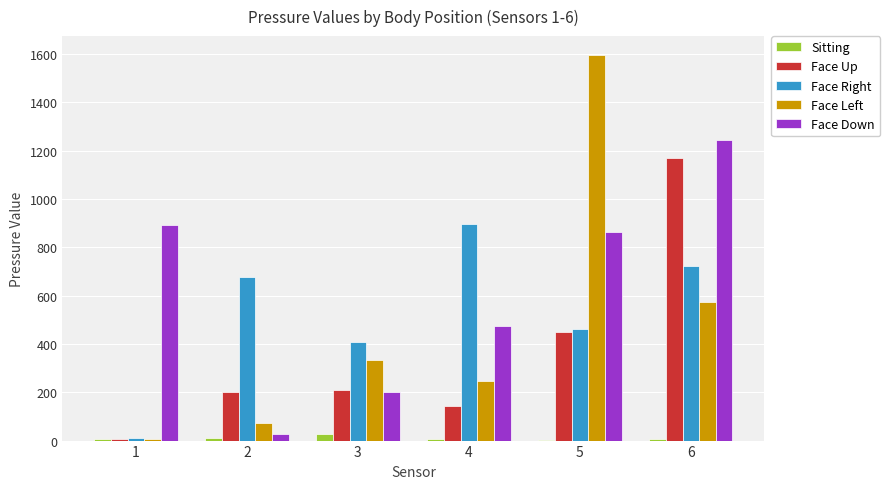

Which category has the highest value across all series?

5